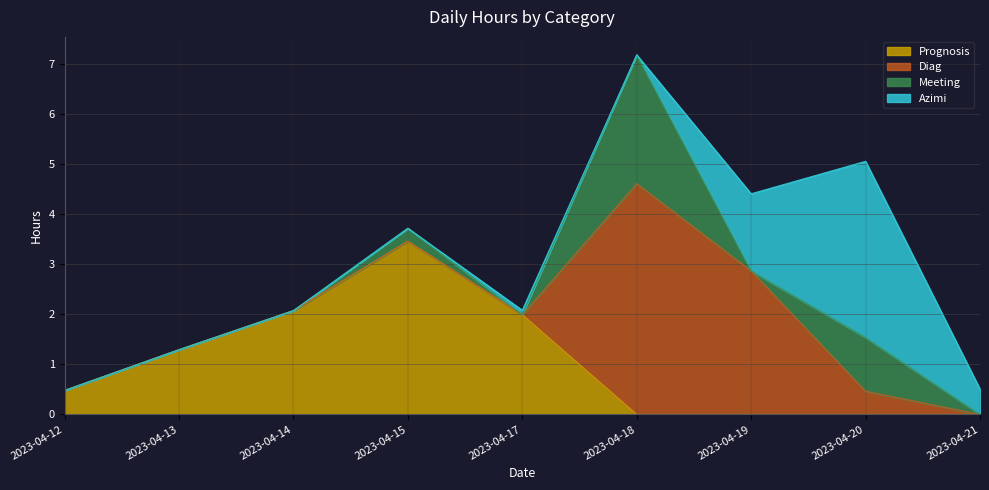

Does the chart have visible grid lines?

Yes